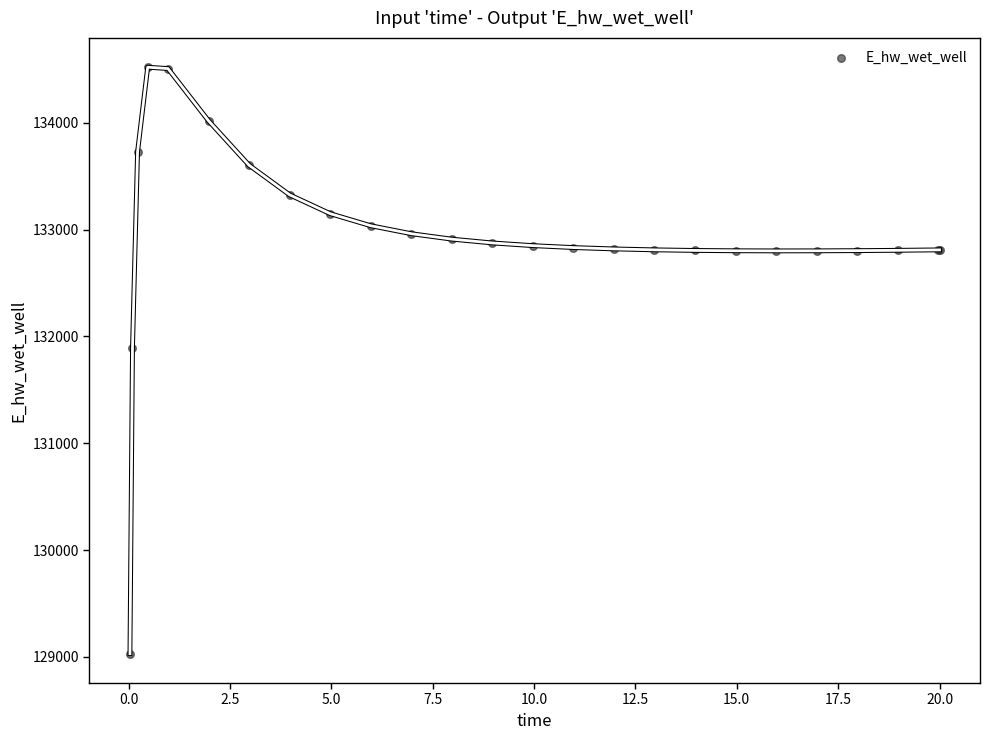

What Y value in the scatter plot is closest to 131774?

131893.7